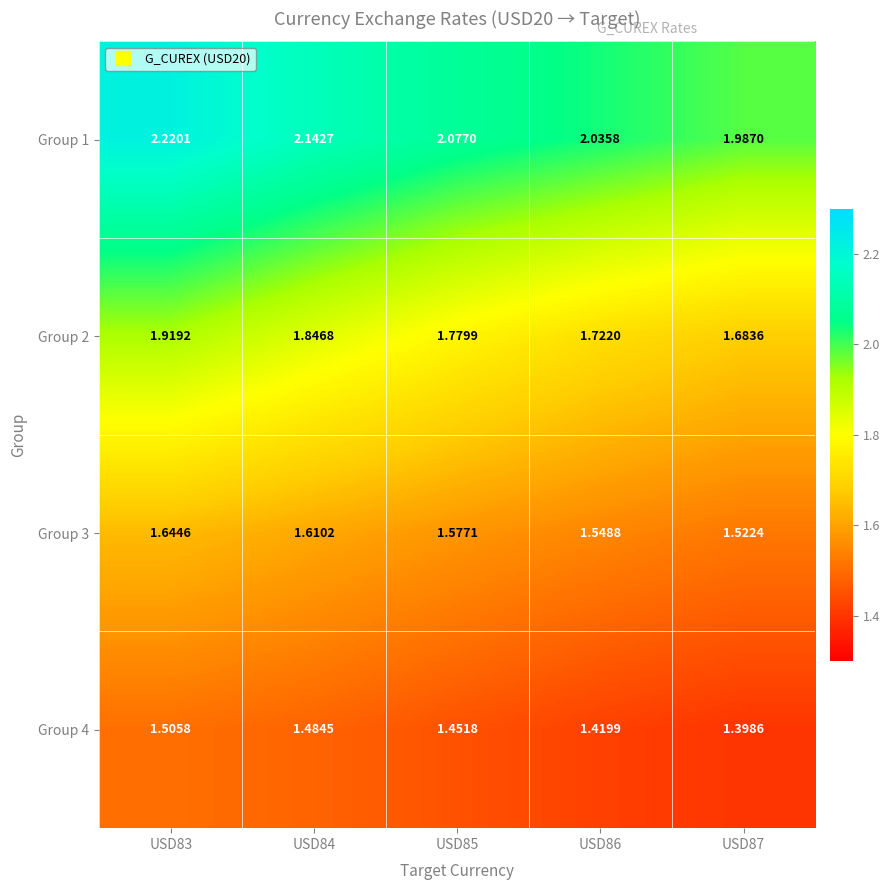

Is the value of Group 2 at USD84 greater than the value of Group 4 at USD86?

Yes